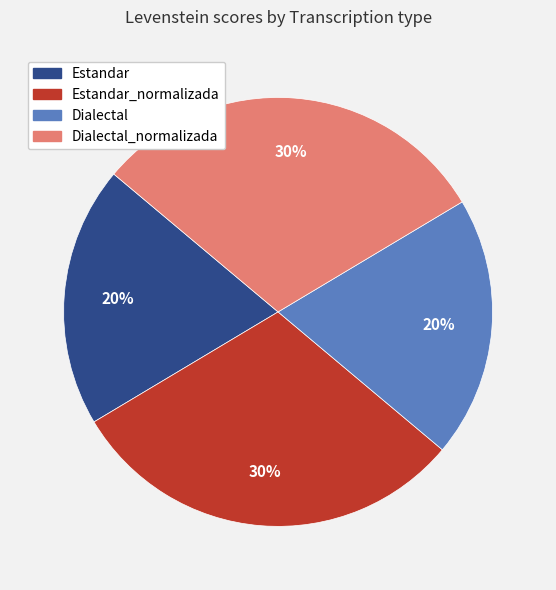

Does any single category account for the majority?

No